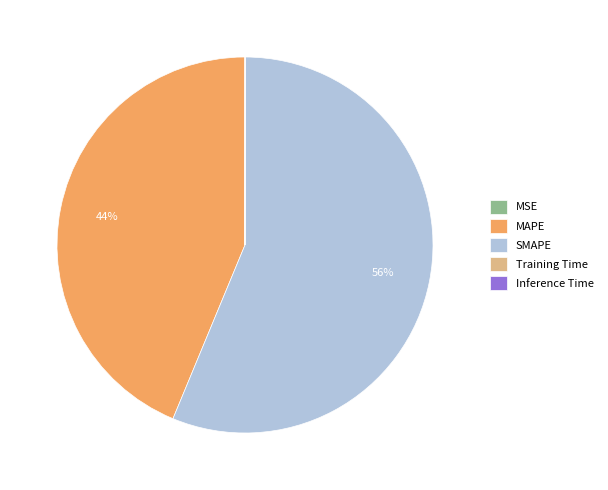

What is the majority slice?

SMAPE